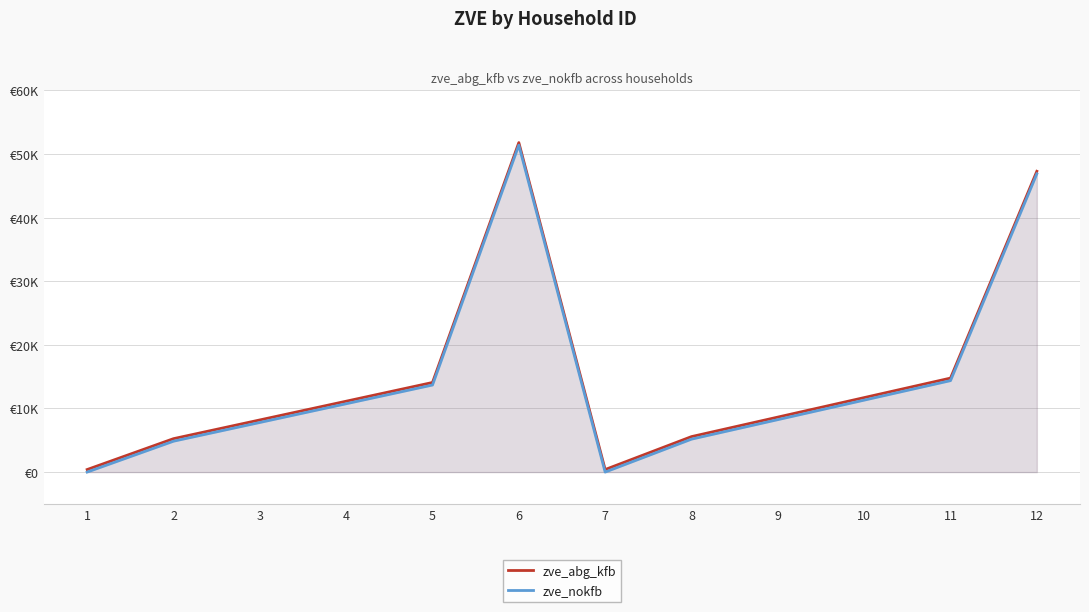

What is the sum of the zve_nokfb values at 3 and 8?

12973.3